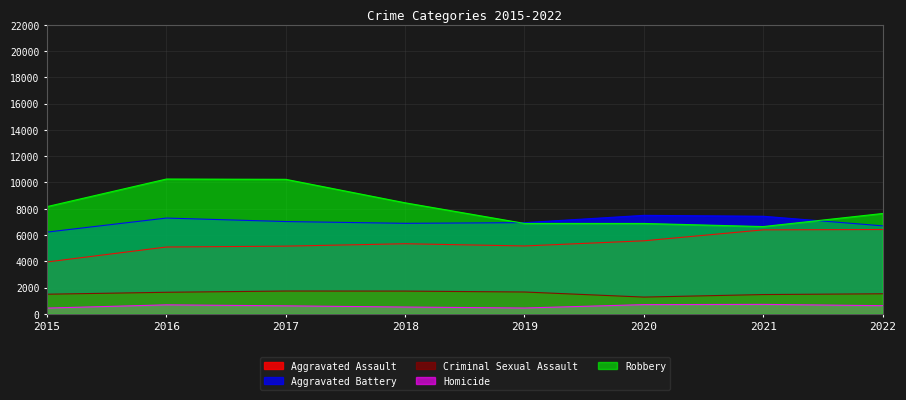

Reading left to right, what are all the values shown in this chart?

Aggravated Assault: 2015=3950	2016=5087	2017=5154	2018=5337	2019=5168	2020=5560	2021=6393	2022=6418
Aggravated Battery: 2015=6222	2016=7290	2017=7026	2018=6890	2019=6943	2020=7497	2021=7429	2022=6698
Criminal Sexual Assault: 2015=1497	2016=1644	2017=1739	2018=1734	2019=1665	2020=1279	2021=1471	2022=1530
Homicide: 2015=442	2016=688	2017=613	2018=521	2019=448	2020=705	2021=724	2022=625
Robbery: 2015=8162	2016=10260	2017=10238	2018=8452	2019=6884	2020=6881	2021=6644	2022=7638